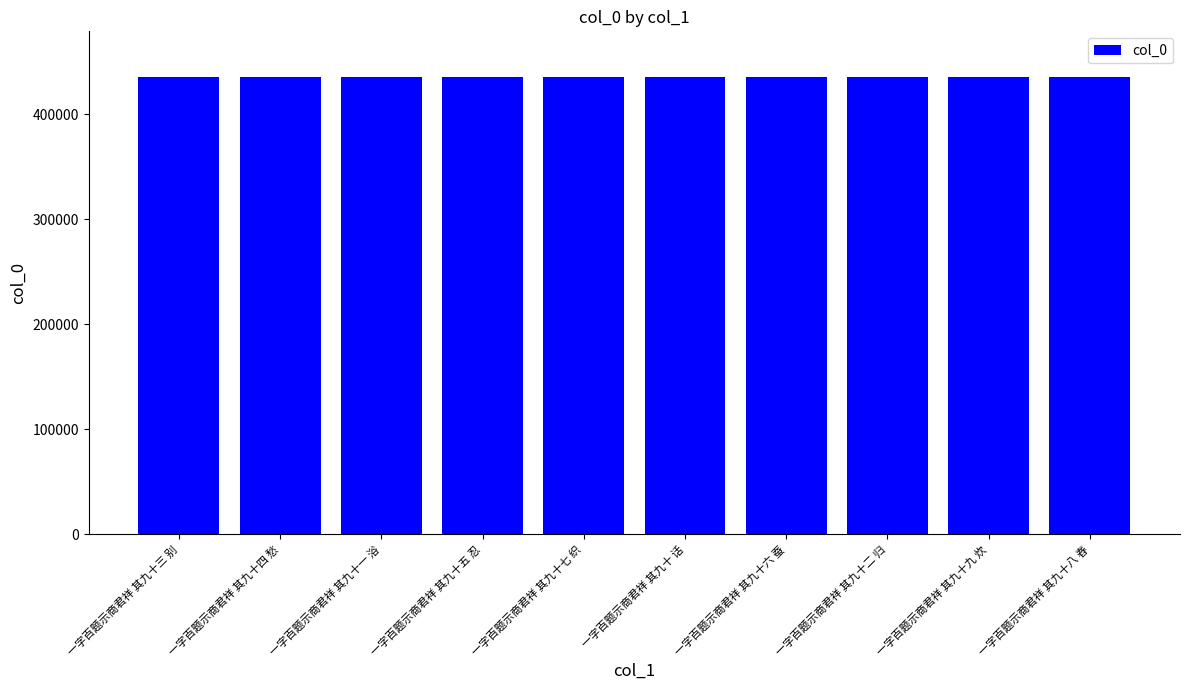

What value does the data have at 一字百题示商君祥 其九十五 忍?

435282